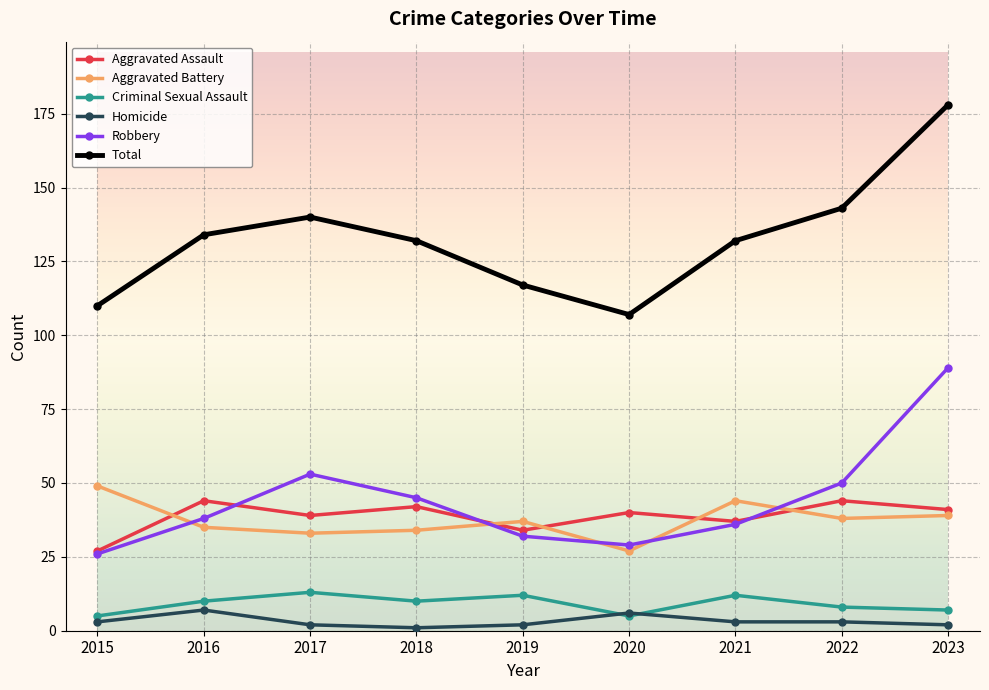

Reading right to left, list all the values displayed in this chart.

Aggravated Assault: 2023=41	2022=44	2021=37	2020=40	2019=34	2018=42	2017=39	2016=44	2015=27
Aggravated Battery: 2023=39	2022=38	2021=44	2020=27	2019=37	2018=34	2017=33	2016=35	2015=49
Criminal Sexual Assault: 2023=7	2022=8	2021=12	2020=5	2019=12	2018=10	2017=13	2016=10	2015=5
Homicide: 2023=2	2022=3	2021=3	2020=6	2019=2	2018=1	2017=2	2016=7	2015=3
Robbery: 2023=89	2022=50	2021=36	2020=29	2019=32	2018=45	2017=53	2016=38	2015=26
Total: 2023=178	2022=143	2021=132	2020=107	2019=117	2018=132	2017=140	2016=134	2015=110